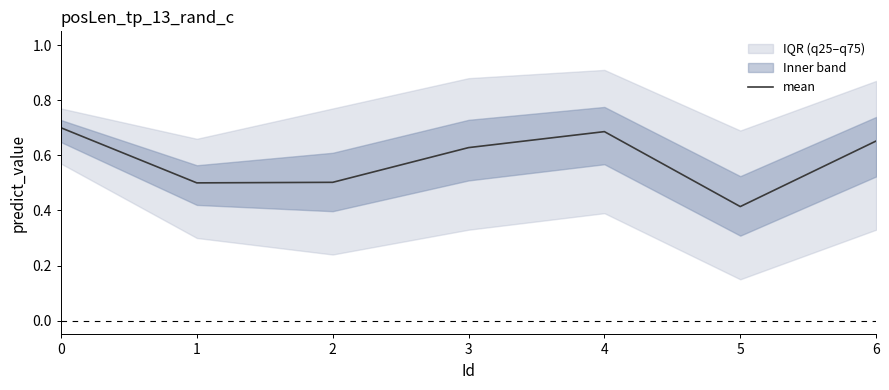

Which category has the lowest value across all series?

5